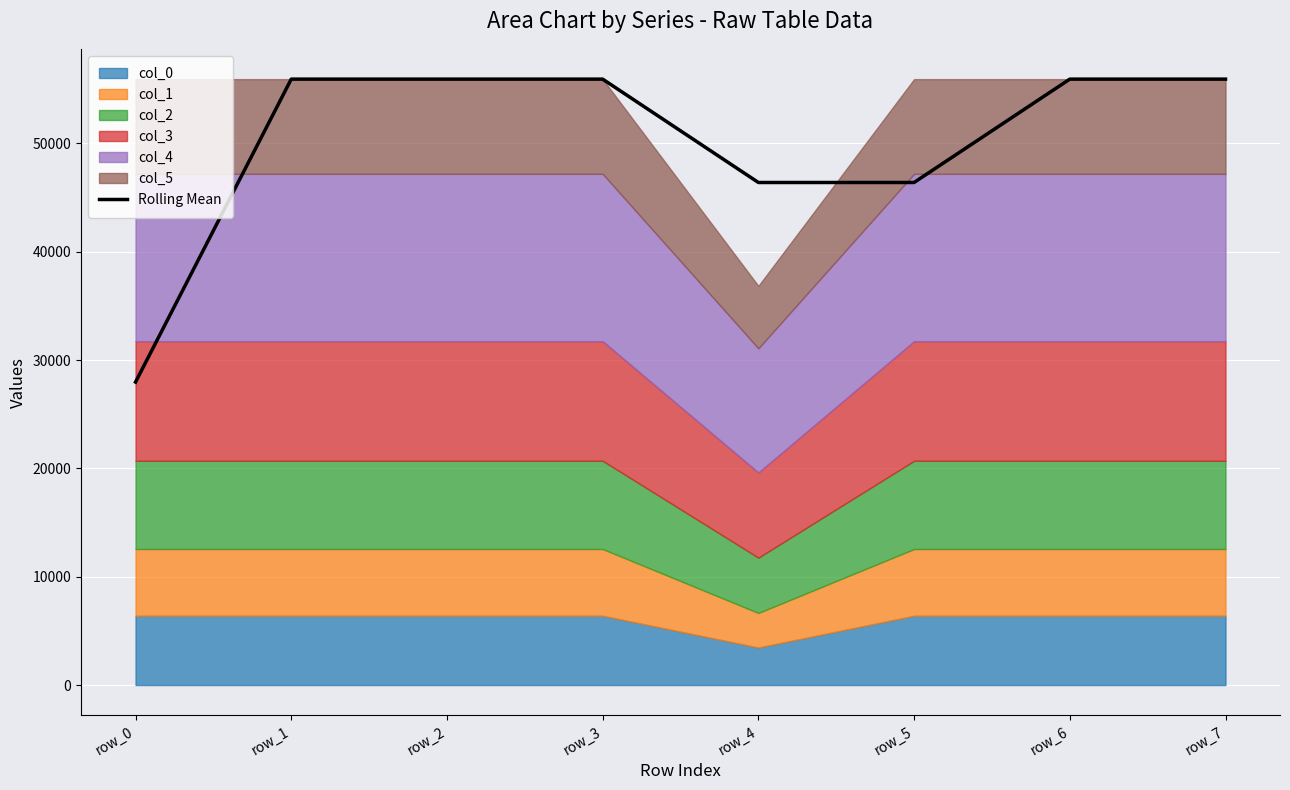

What is the ratio of the value at row_1 to the value at row_4?

1.2